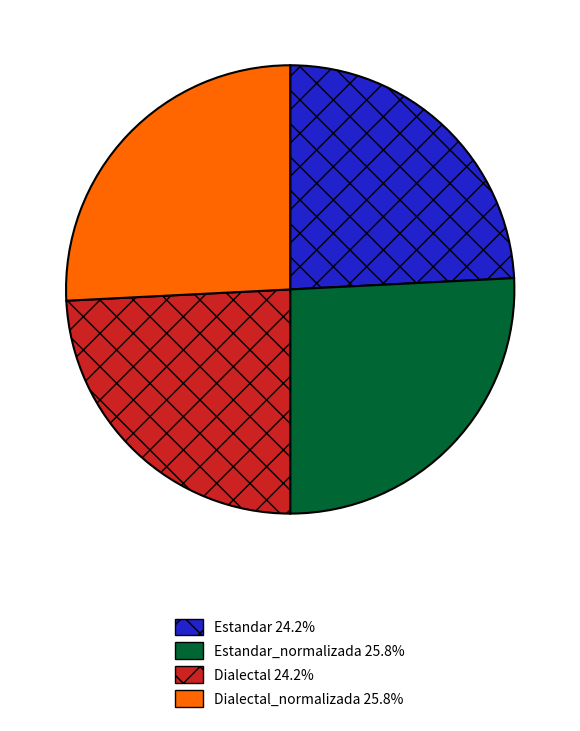

Is there any slice that represents more than half of the pie?

No